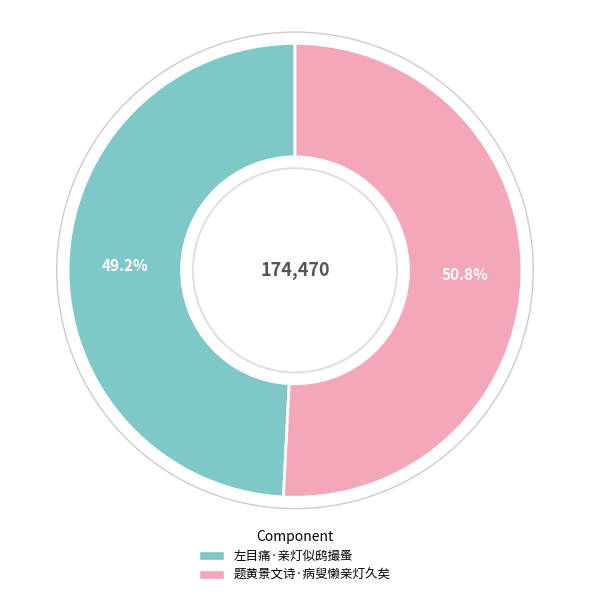

Is it true that 题黄景文诗·病叟懒亲灯久矣 is 51% of the pie?

True